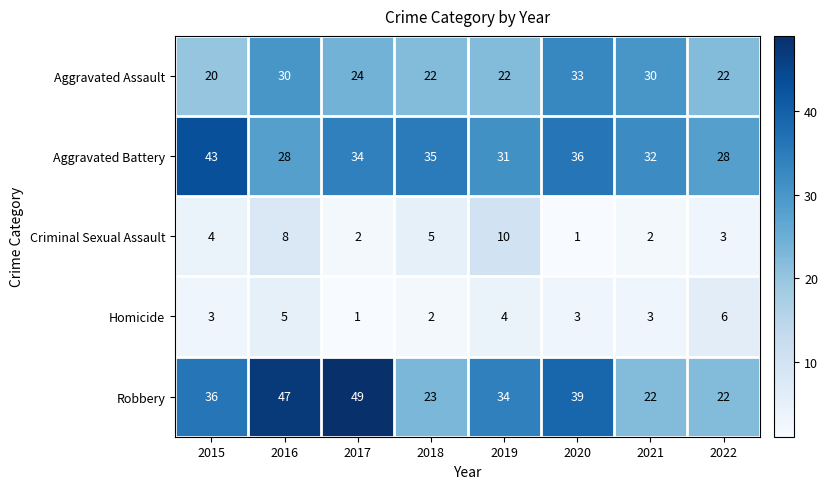

Is it true that Aggravated Battery equals 34 at 2017?

True